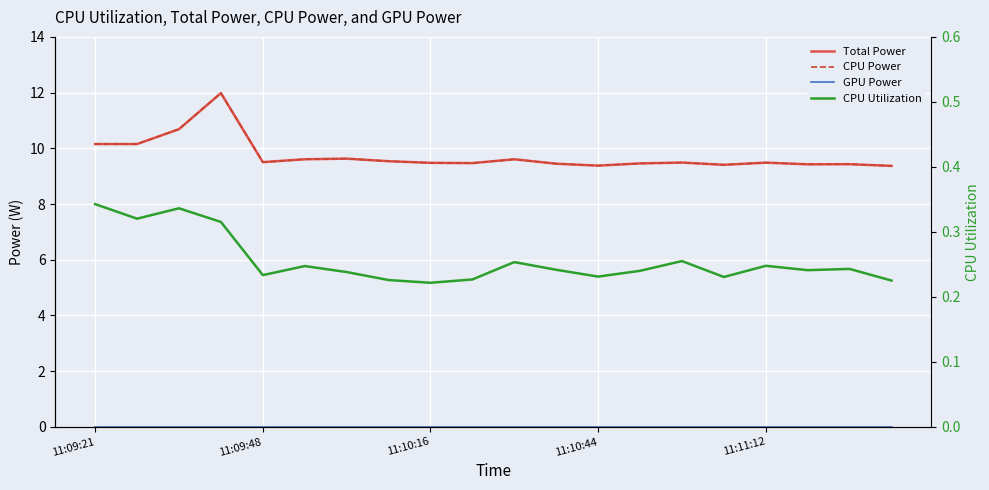

Is it true that CPU Utilization equals 0.2 at 11:10:16?

True